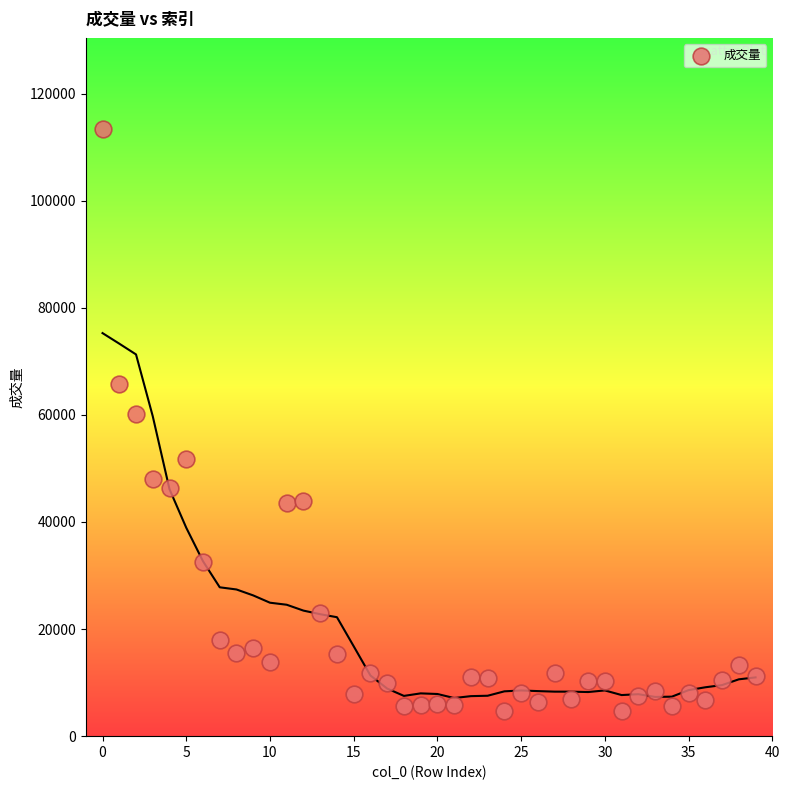

What is the range of Y values (max minus min)?

108733